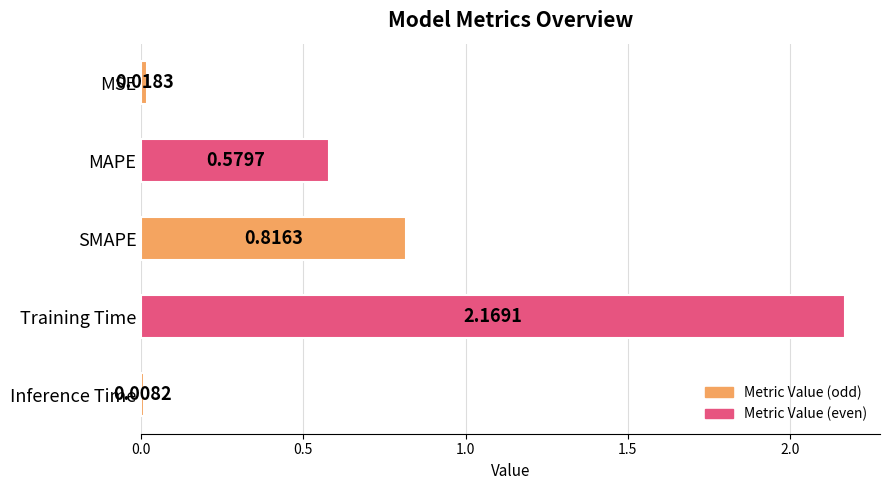

Are the bars grouped side by side (vs. stacked)?

No